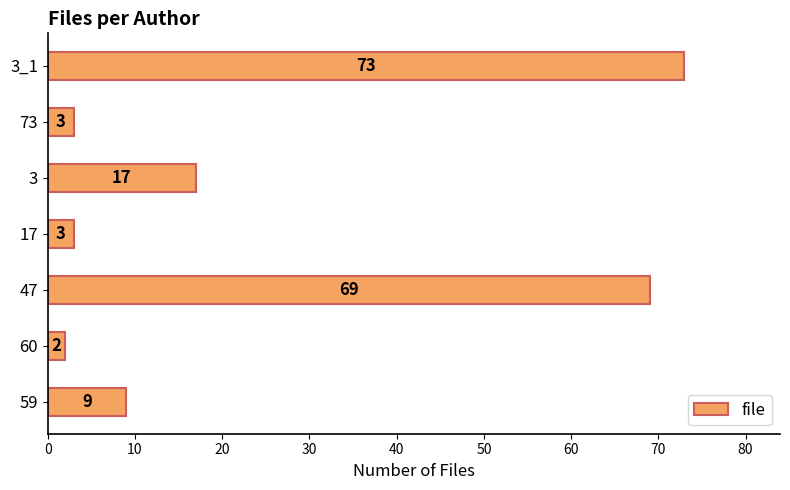

Is it true that the value at 17 is 3?

True